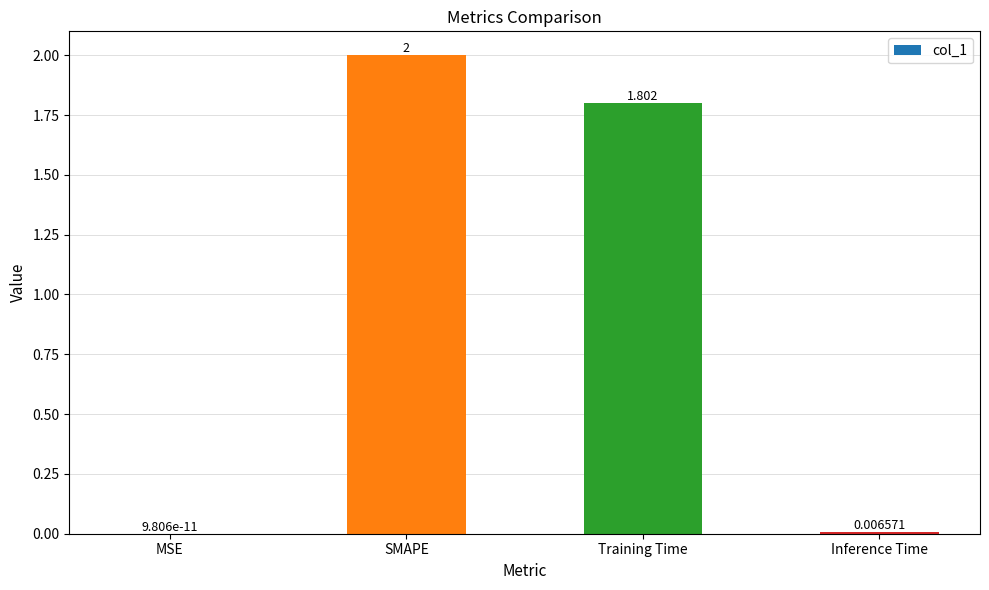

At which label is the value closest to 1?

Training Time